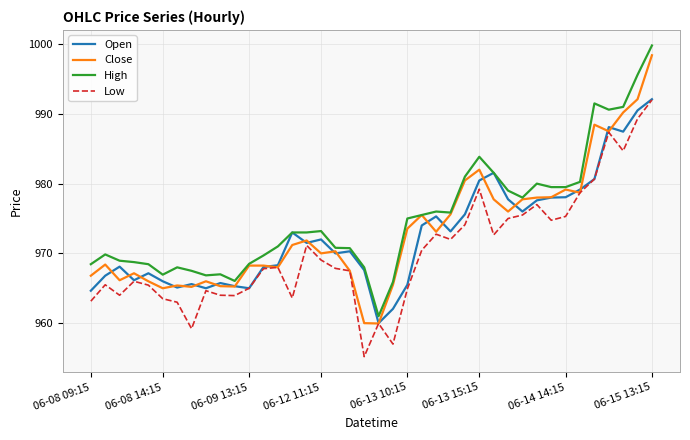

What is the smallest value displayed?

955.2